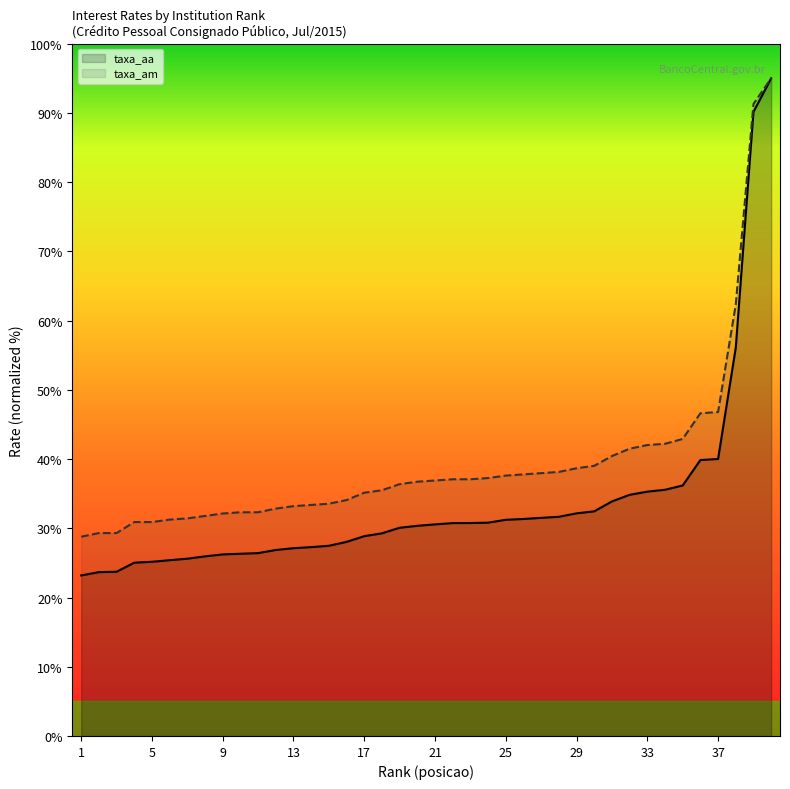

True or false: taxa_aa has a value of 15.0 at 10.

False